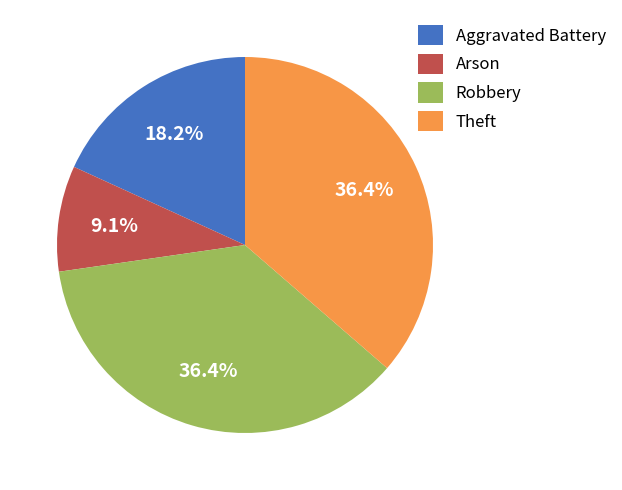

How many slices are in this pie chart?

4